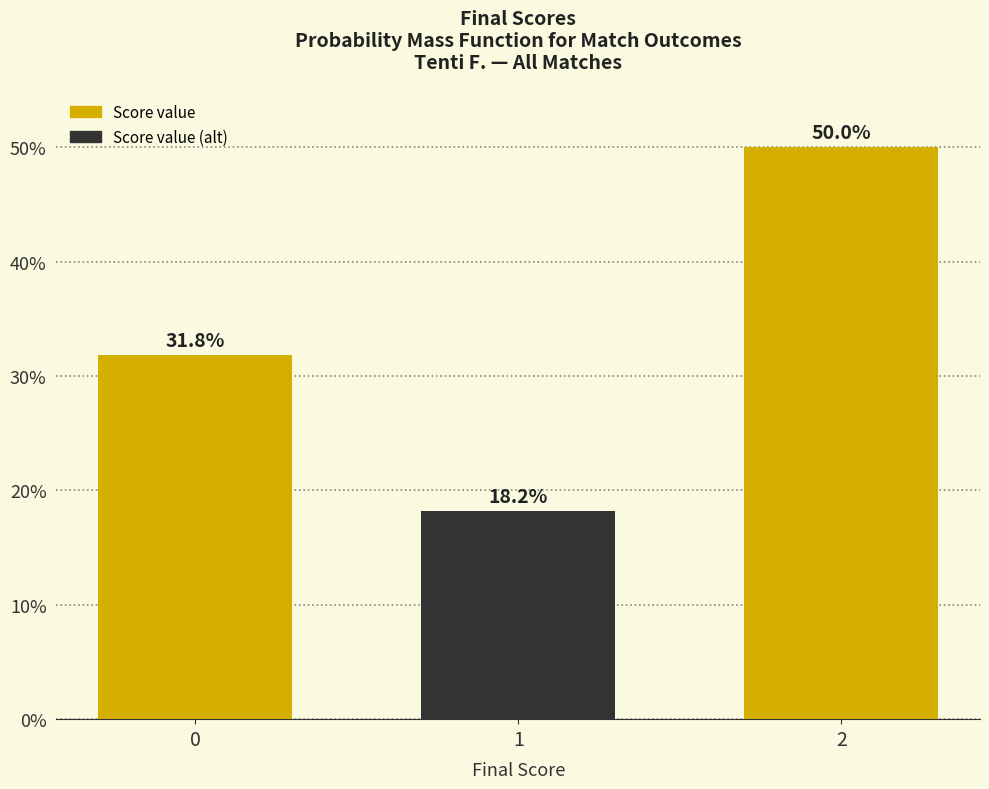

Reading left to right, transcribe all the data shown in this chart.

31.8	18.2	50.0